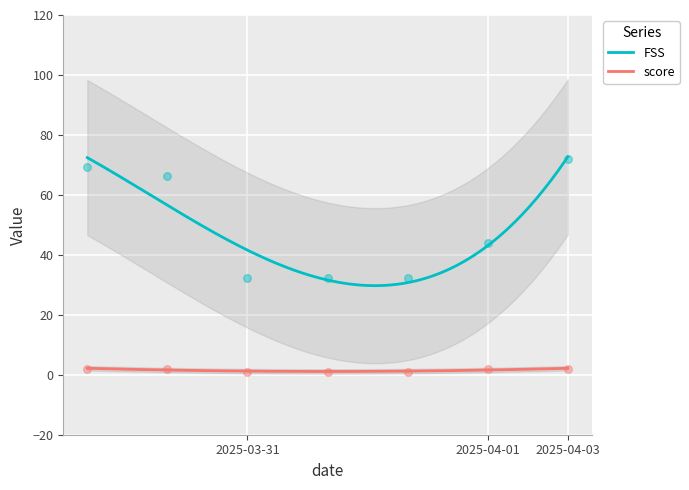

What is the minimum value for FSS?

29.7